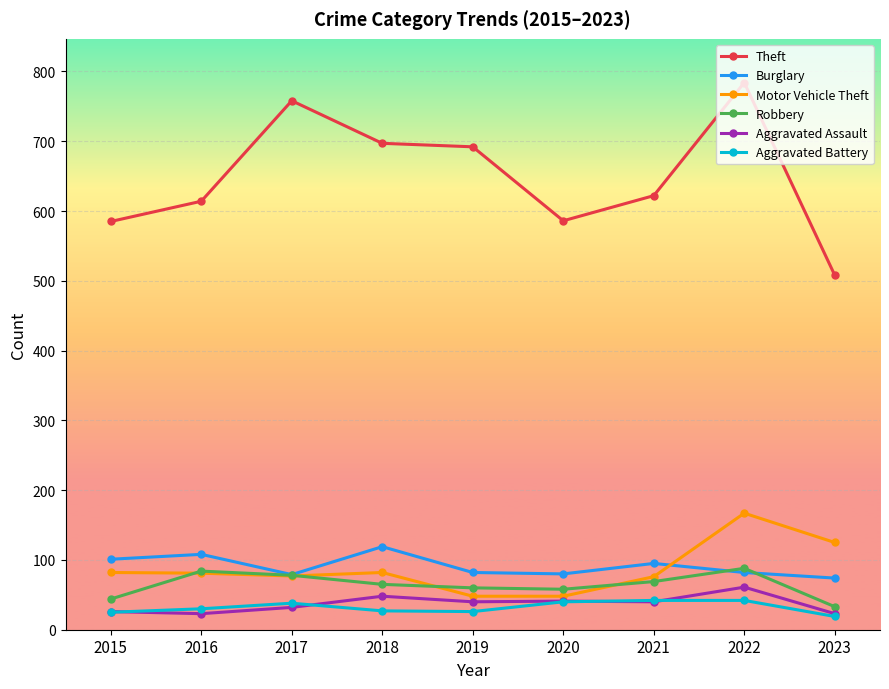

Between 2016 and 2023, which series saw the biggest shift?

Theft